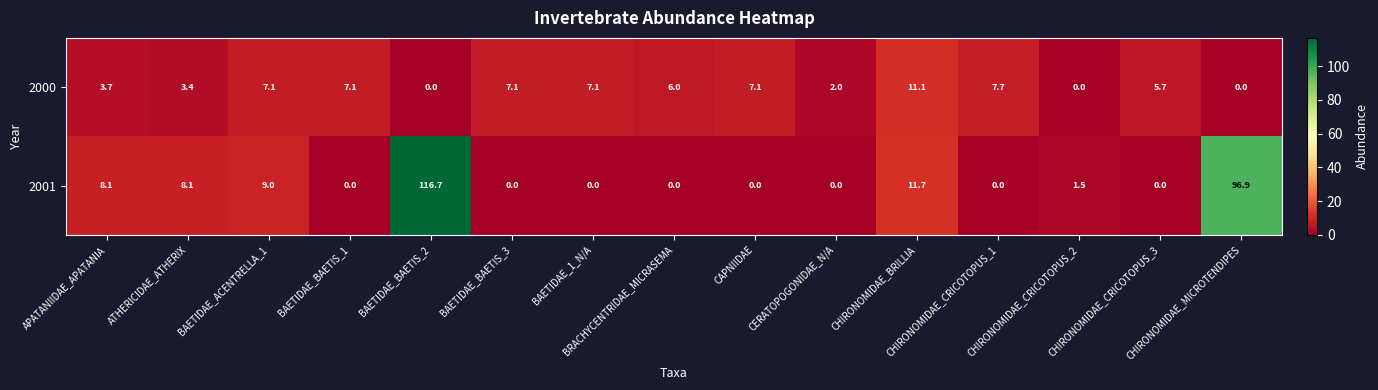

List the series in order of their overall mean, lowest first.

2000, 2001